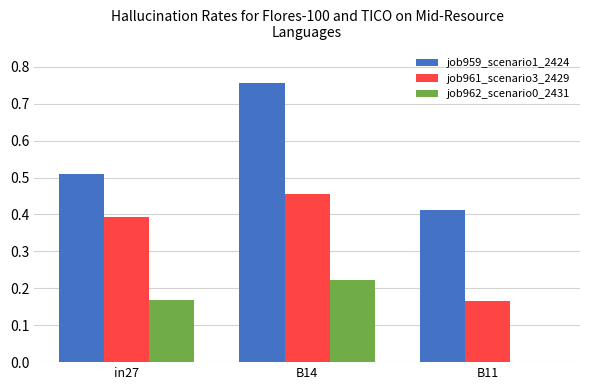

At which category is the sum across all series the highest?

B14